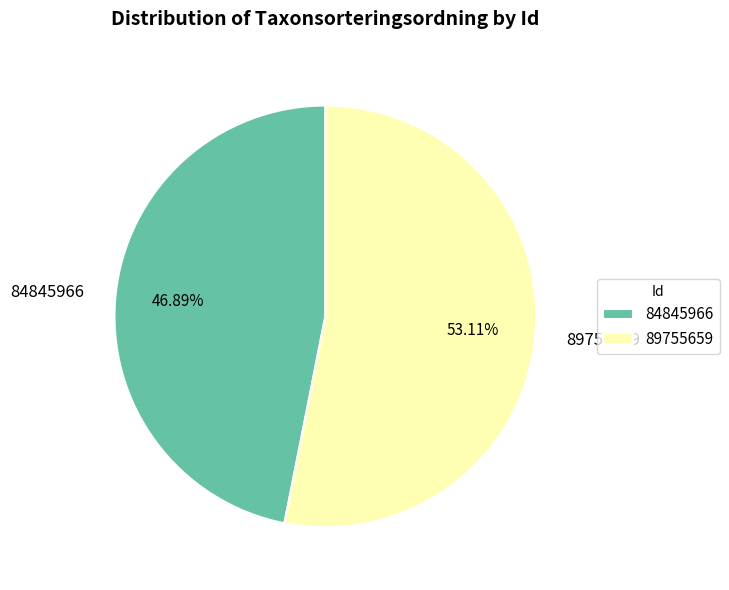

To the nearest percent, what is the combined percentage of 89755659 and 84845966?

100%